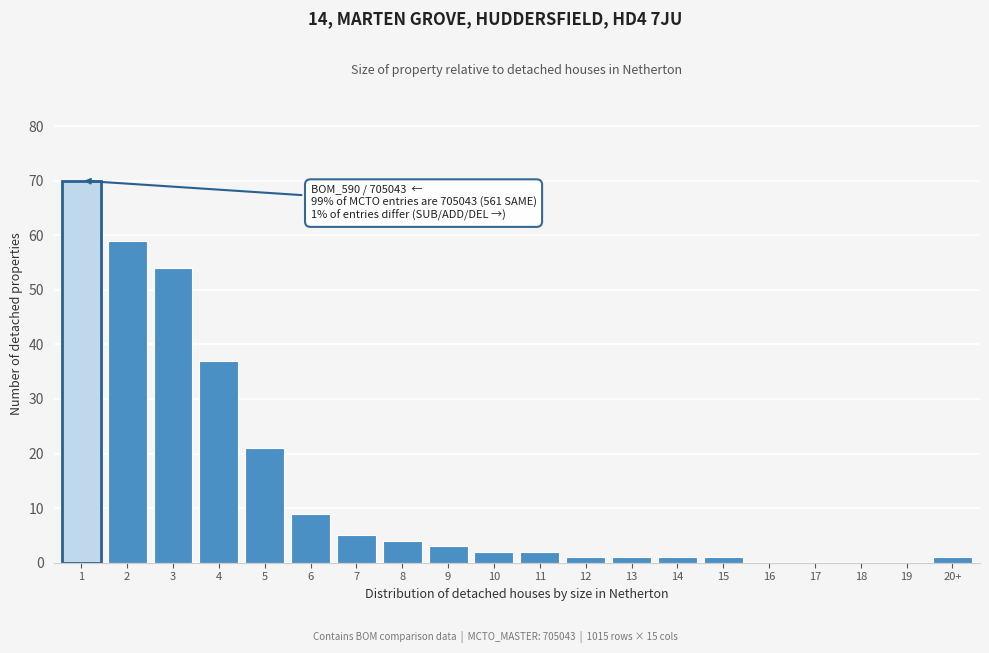

Reading left to right, transcribe all the data shown in this chart.

1=70	2=59	3=54	4=37	5=21	6=9	7=5	8=4	9=3	10=2	11=2	12=1	13=1	14=1	15=1	16=0	17=0	18=0	19=0	20+=1